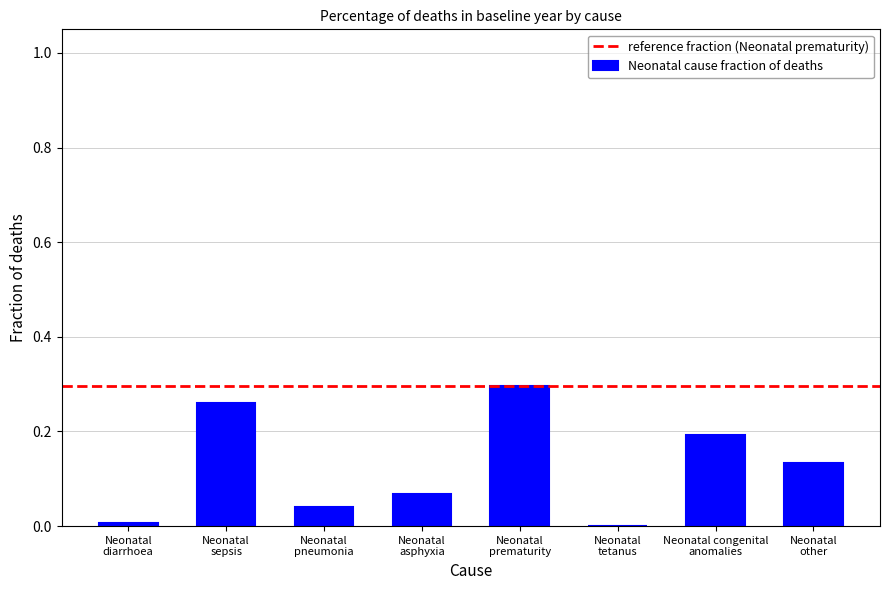

Which category has the highest value across all series?

Neonatal
prematurity